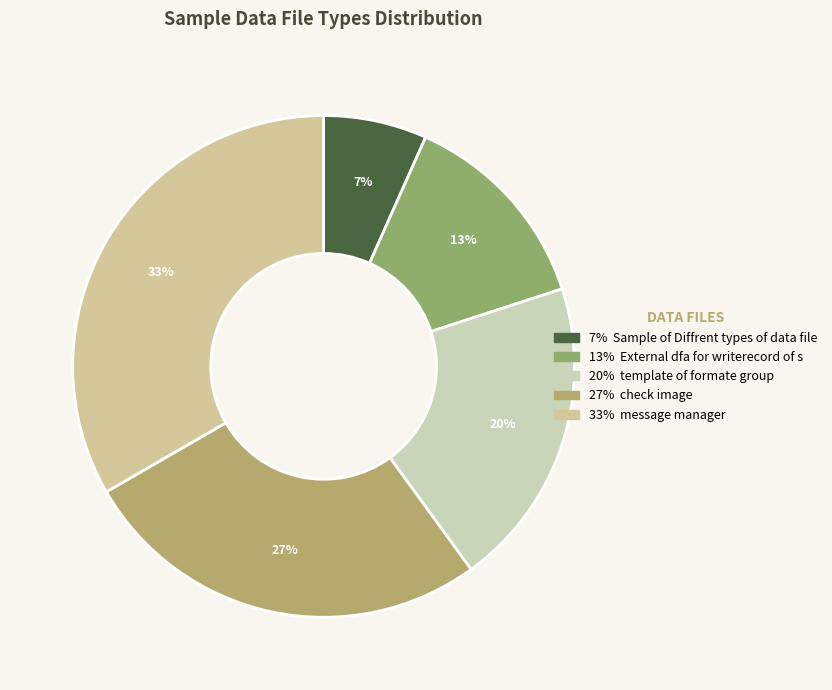

Is there any slice that represents more than half of the pie?

No